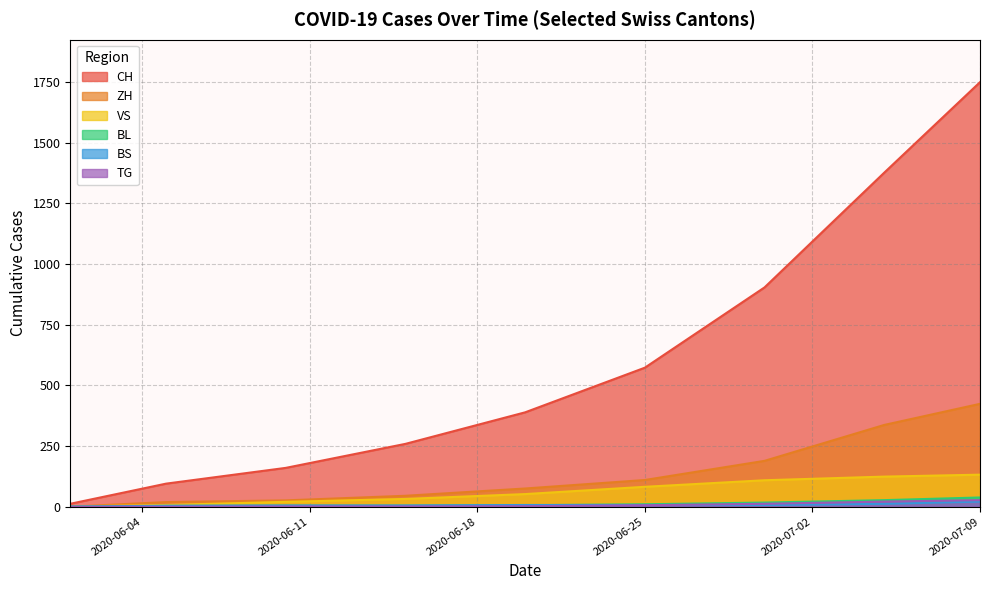

True or false: ZH and VS intersect in this chart.

True